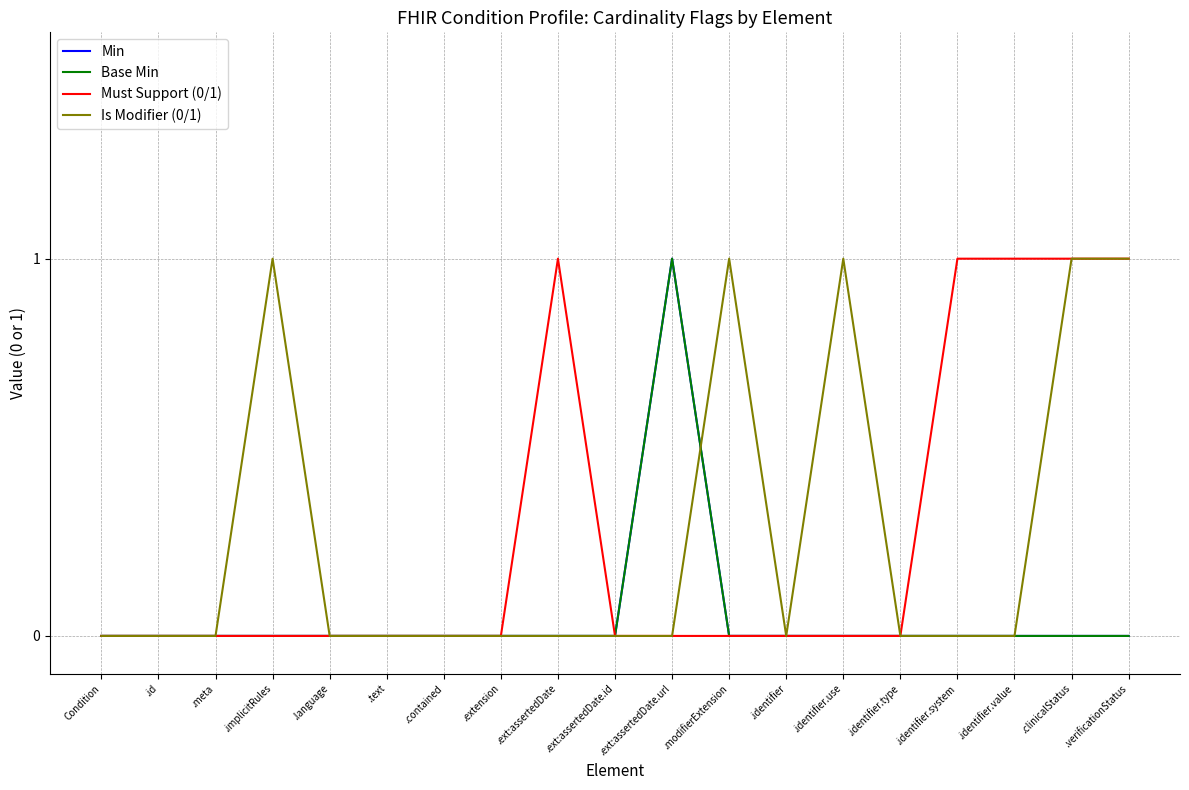

Is this an area chart (filled region under the line)?

No